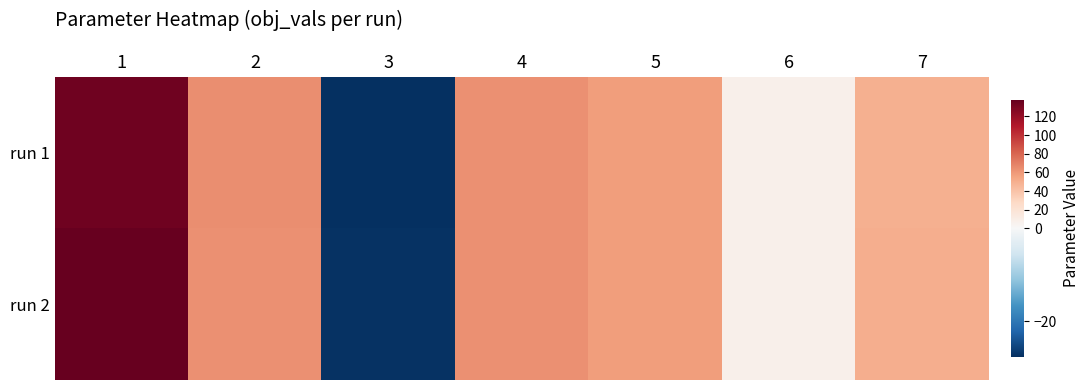

Rank the series at 6 from highest to lowest value.

run 2, run 1